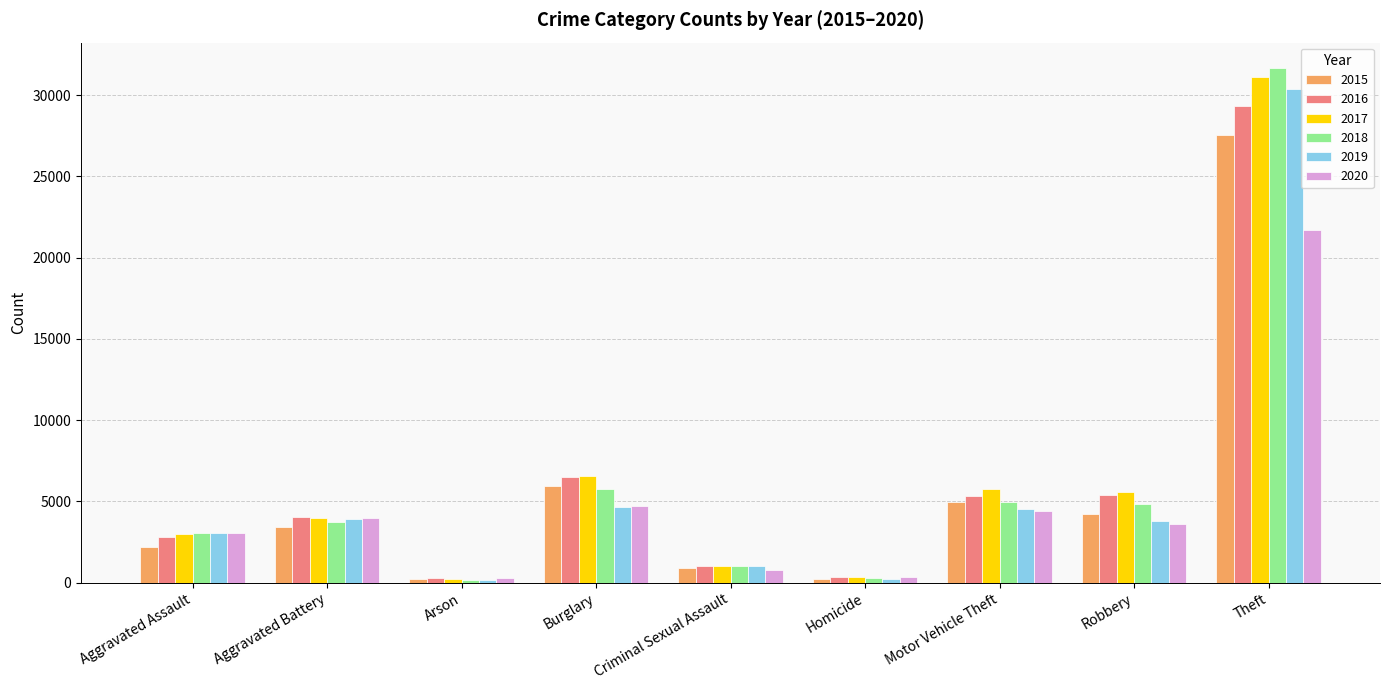

What is the greatest value displayed?

31654